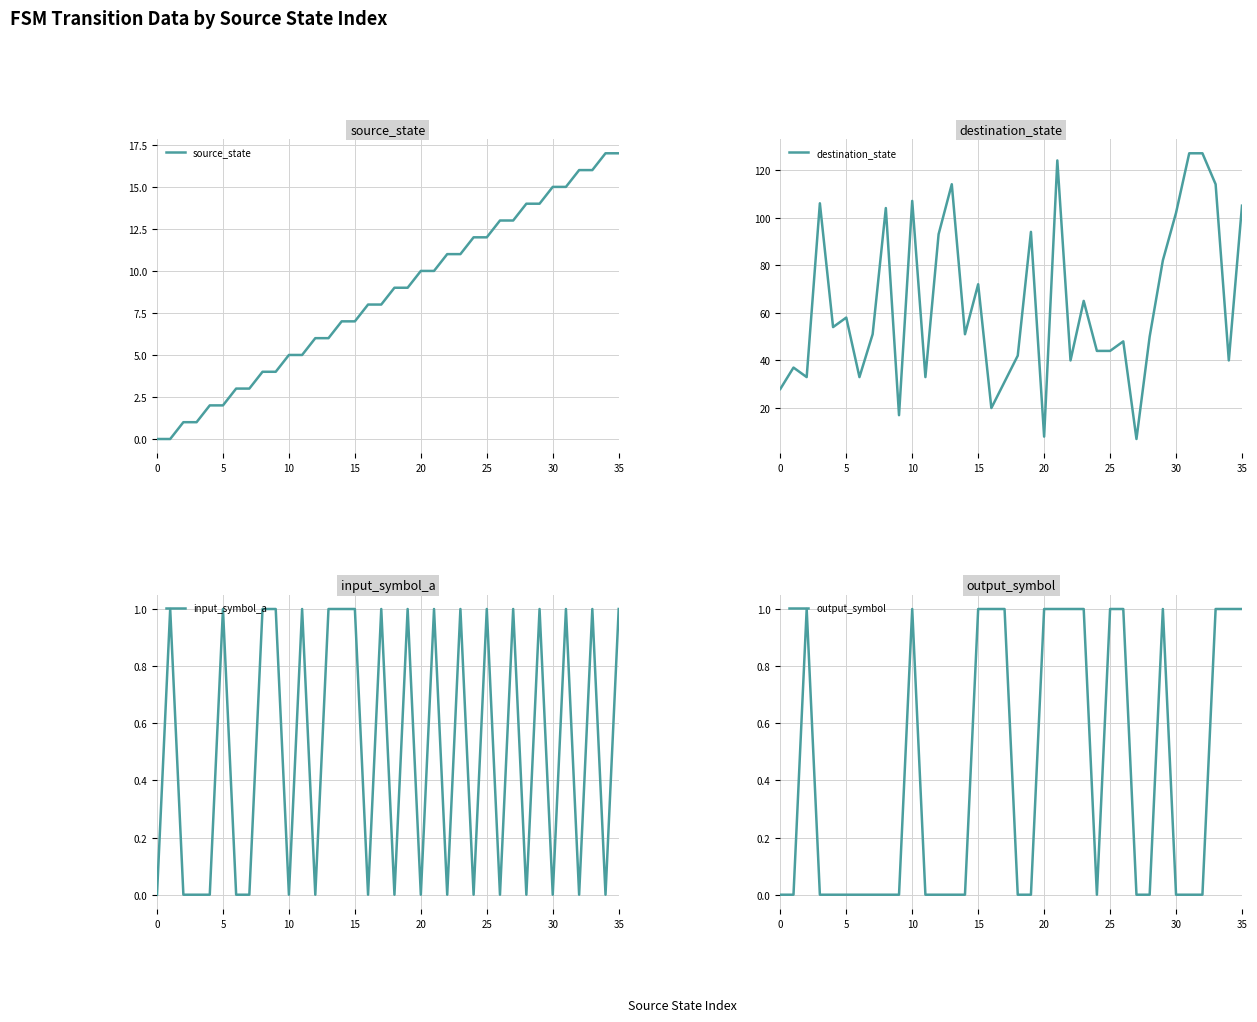

Reading left to right, what are all the values shown in this chart?

source_state: 0	0	1	1	2	2	3	3	4	4	5	5	6	6	7	7	8	8	9	9	10	10	11	11	12	12	13	13	14	14	15	15	16	16	17	17
destination_state: 28	37	33	106	54	58	33	51	104	17	107	33	93	114	51	72	20	31	42	94	8	124	40	65	44	44	48	7	50	82	102	127	127	114	40	105
input_symbol_a: 0	1	0	0	0	1	0	0	1	1	0	1	0	1	1	1	0	1	0	1	0	1	0	1	0	1	0	1	0	1	0	1	0	1	0	1
output_symbol: 0	0	1	0	0	0	0	0	0	0	1	0	0	0	0	1	1	1	0	0	1	1	1	1	0	1	1	0	0	1	0	0	0	1	1	1